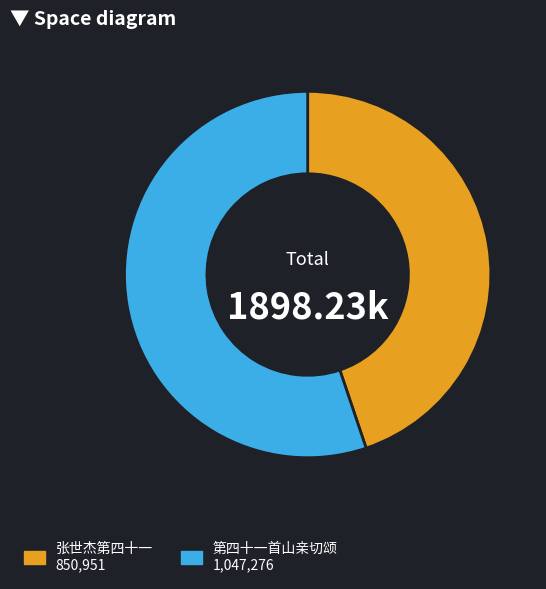

Combined, do 张世杰第四十一 and 第四十一首山亲切颂 account for over 50%?

Yes